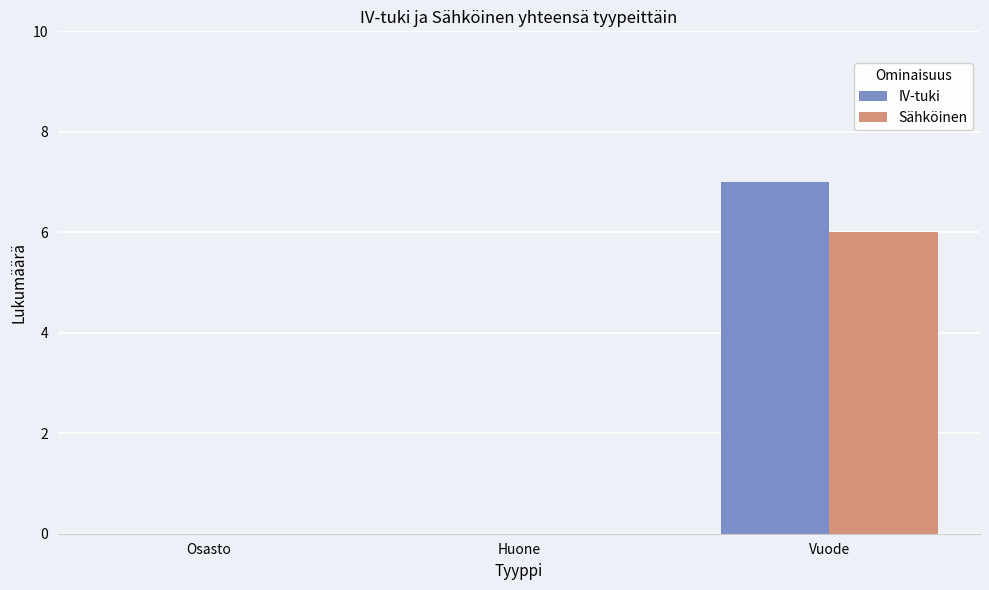

Which series changed the most between Huone and Vuode?

IV-tuki